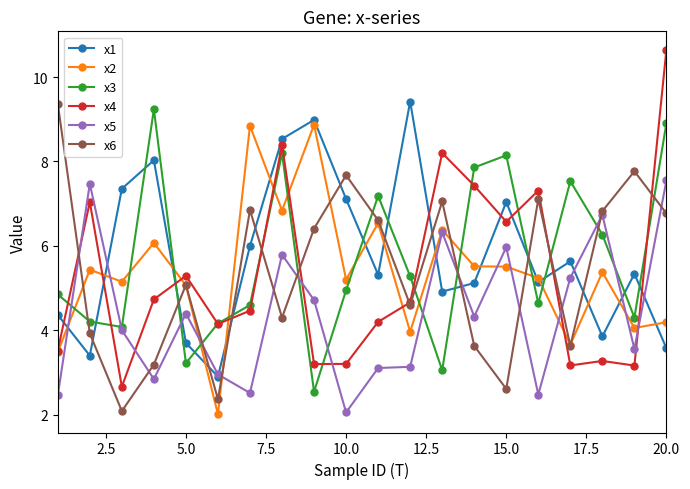

What is the value of the x3 point at the 19th from the left?

4.3